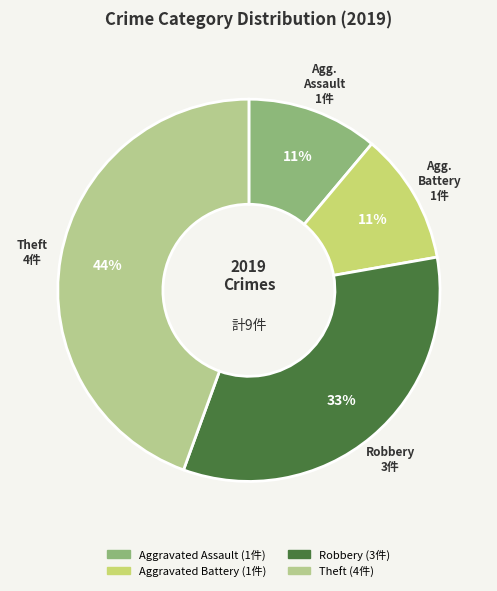

Does Aggravated Assault represent more than half of the total?

No